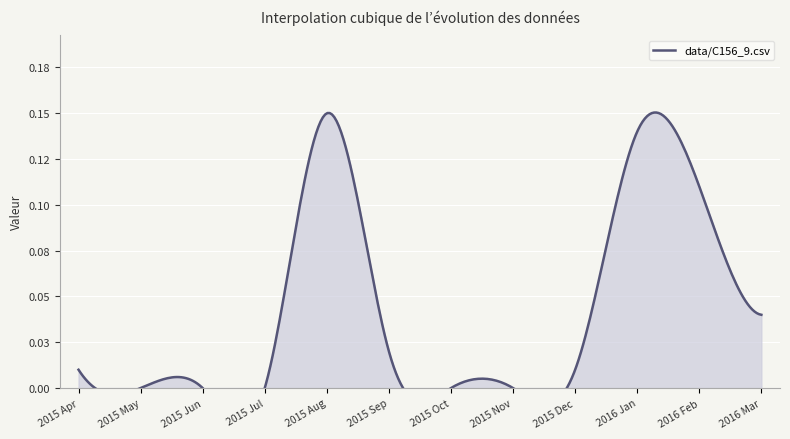

How many distinct data groups are displayed?

1